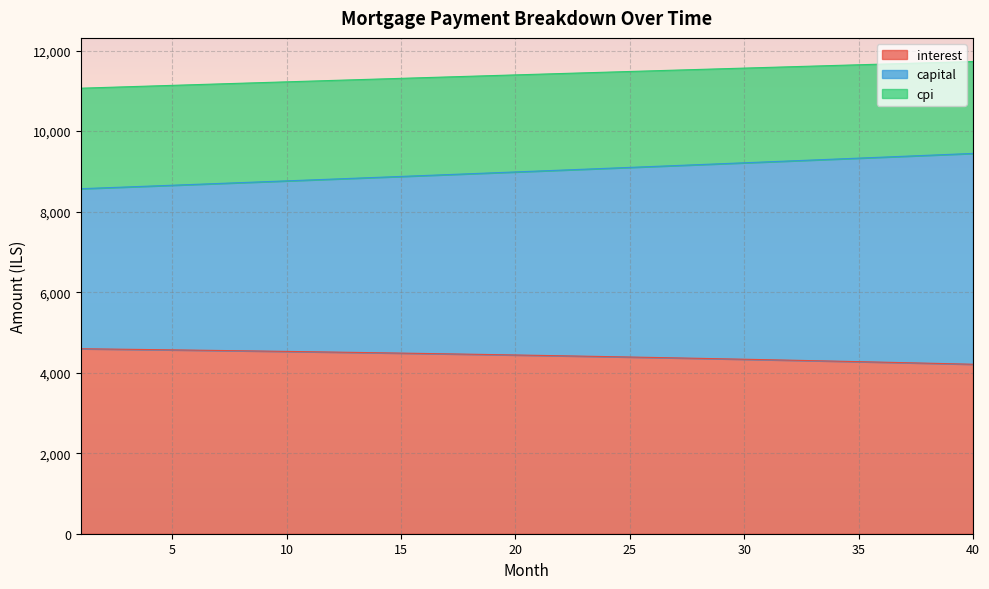

What is the maximum value for interest?

4594.8